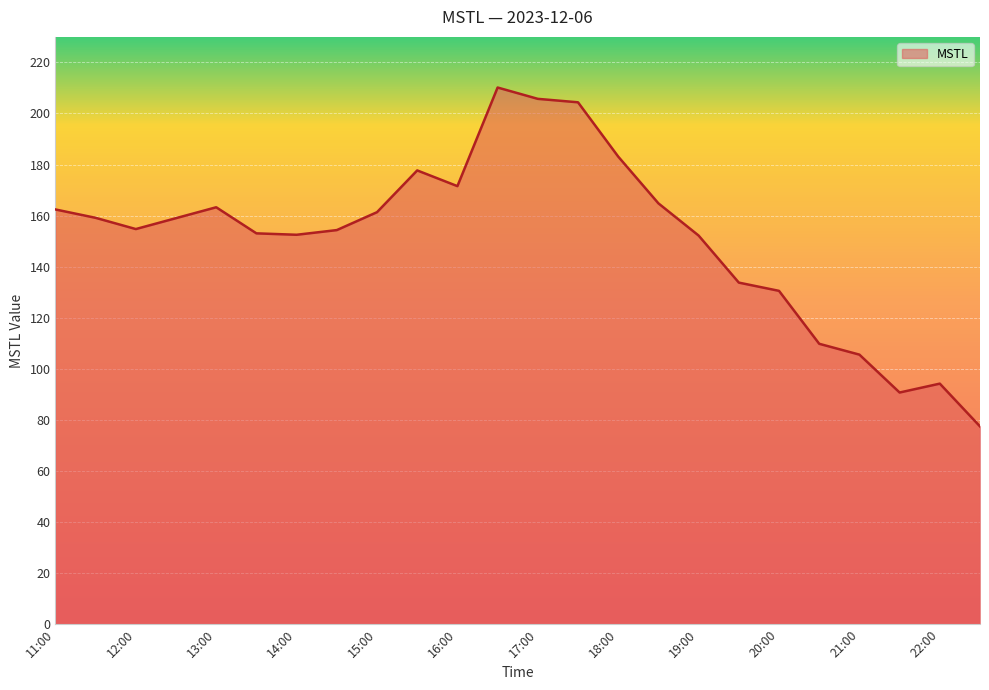

What is the difference between the maximum and minimum values?

132.7